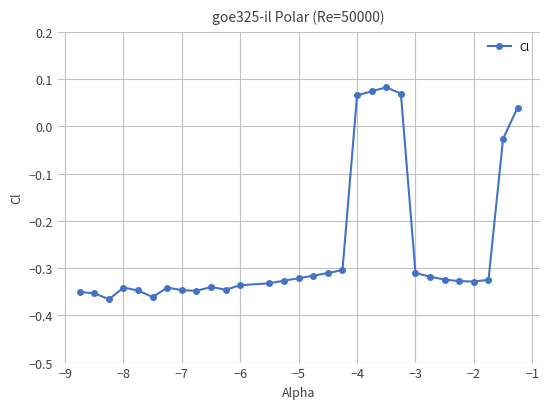

What is the difference between the second highest and second lowest values?

0.4